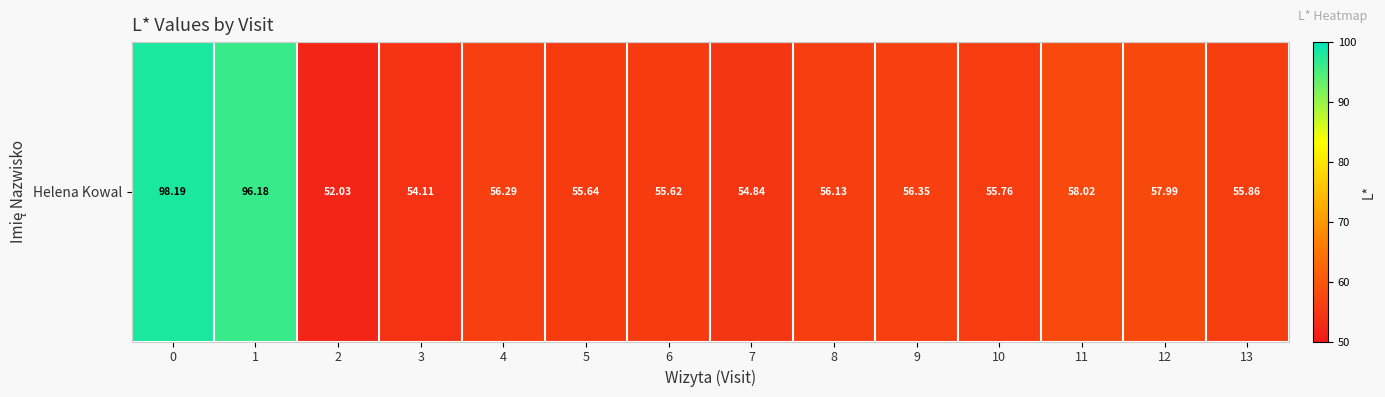

Read the value at 11.

58.0